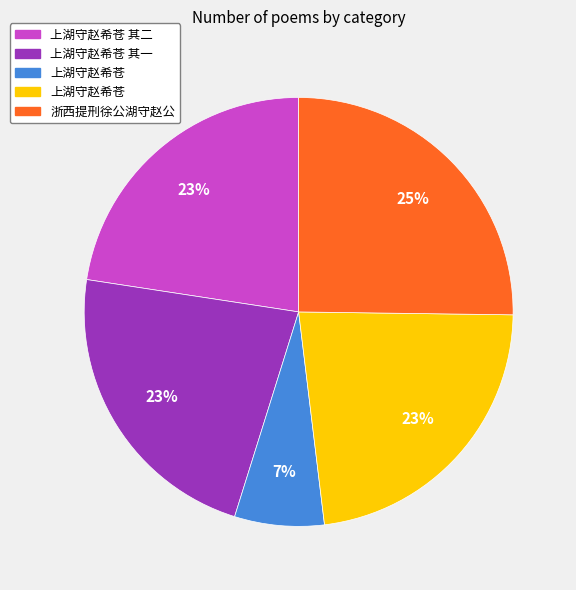

To the nearest percent, what is the difference between the largest and smallest slice percentages?

18%